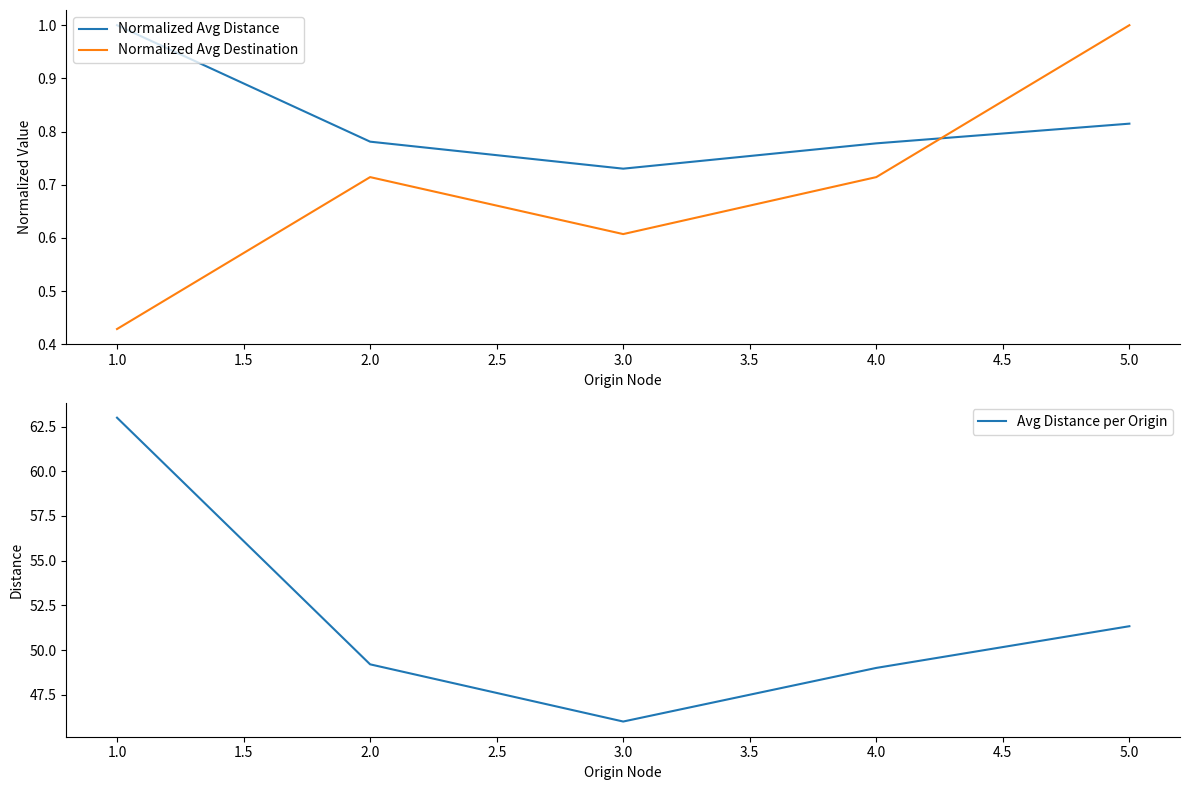

Where is Normalized Avg Distance nearest to the value 0?

3.0